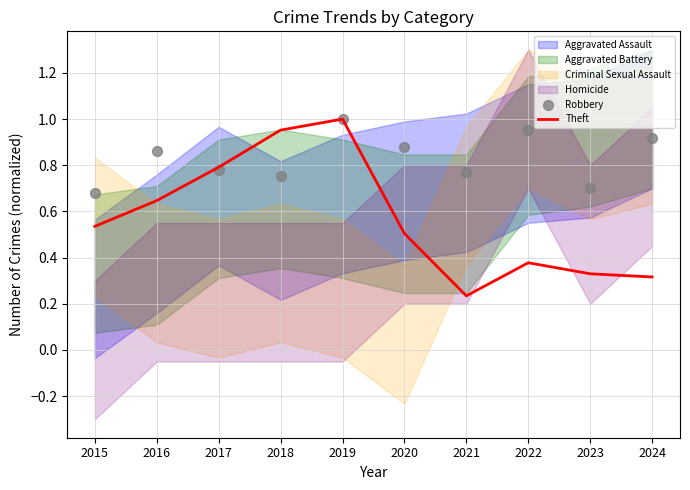

Which series contains the highest Y value?

Theft